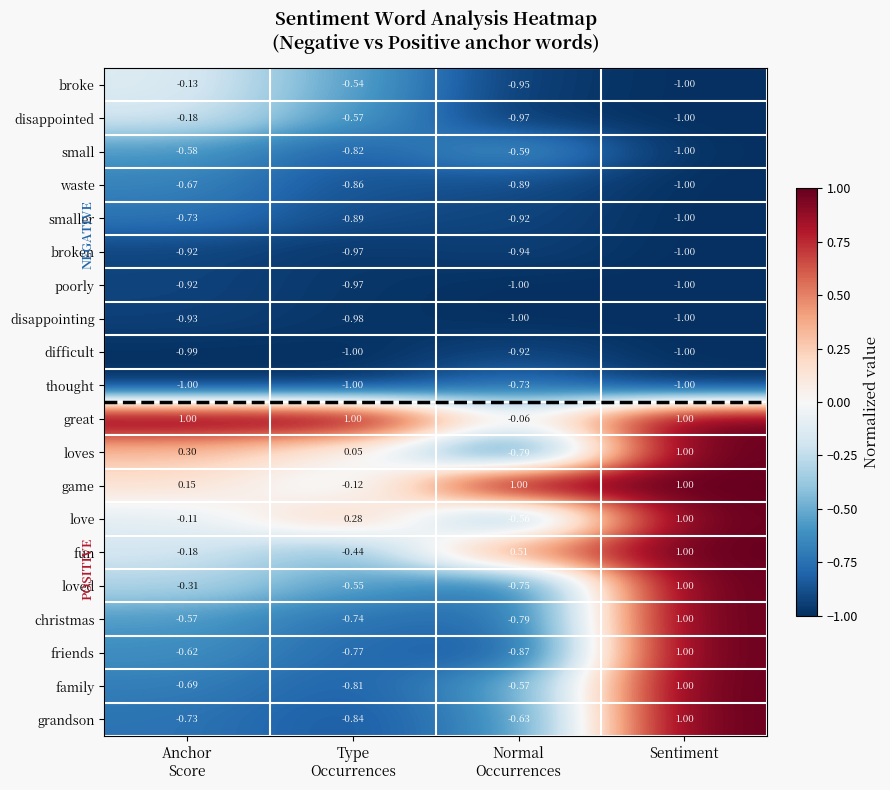

Which category has the highest value in the family series?

Sentiment